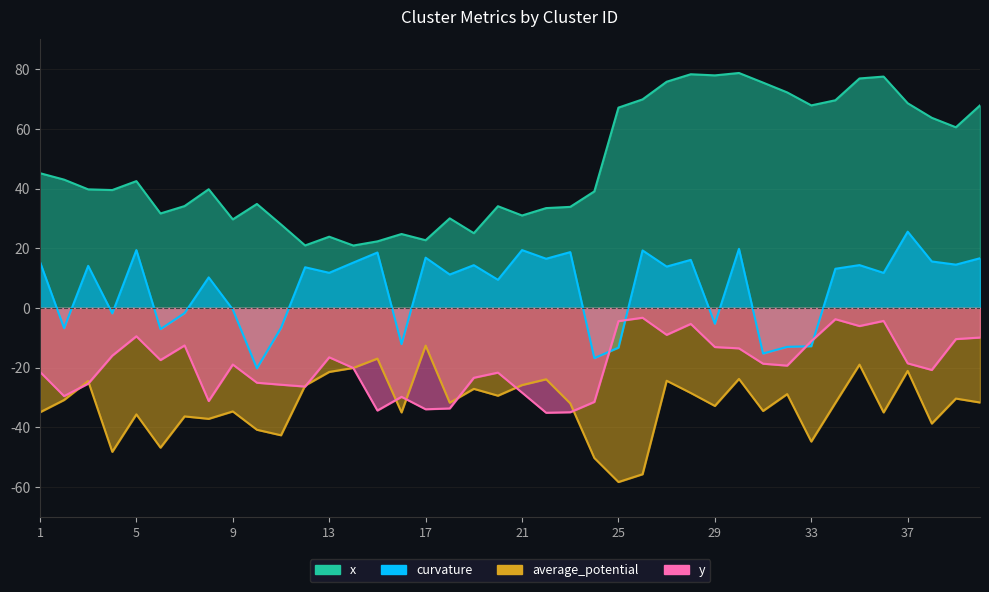

At which category is the sum across all series the highest?

35